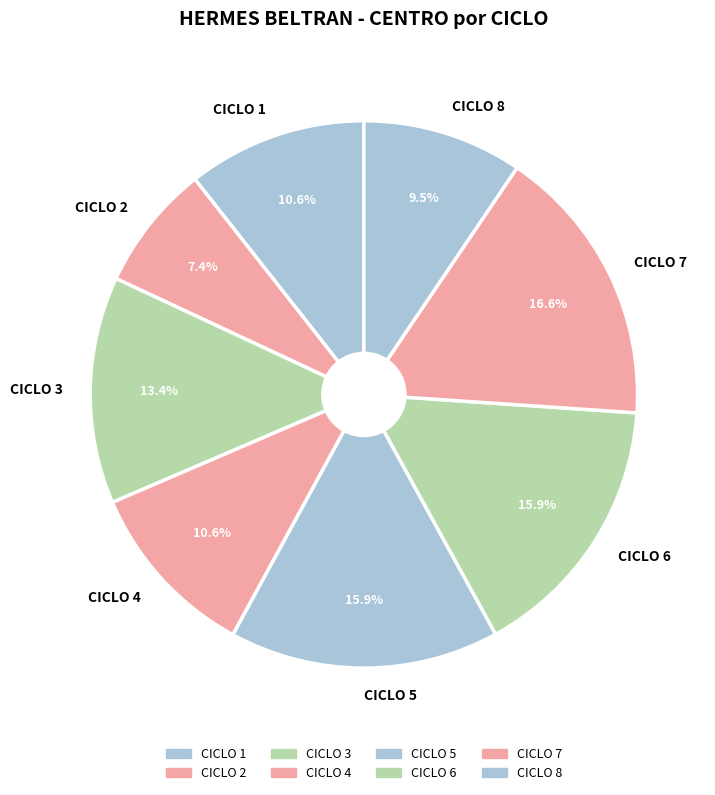

How many segments does this pie chart have?

8